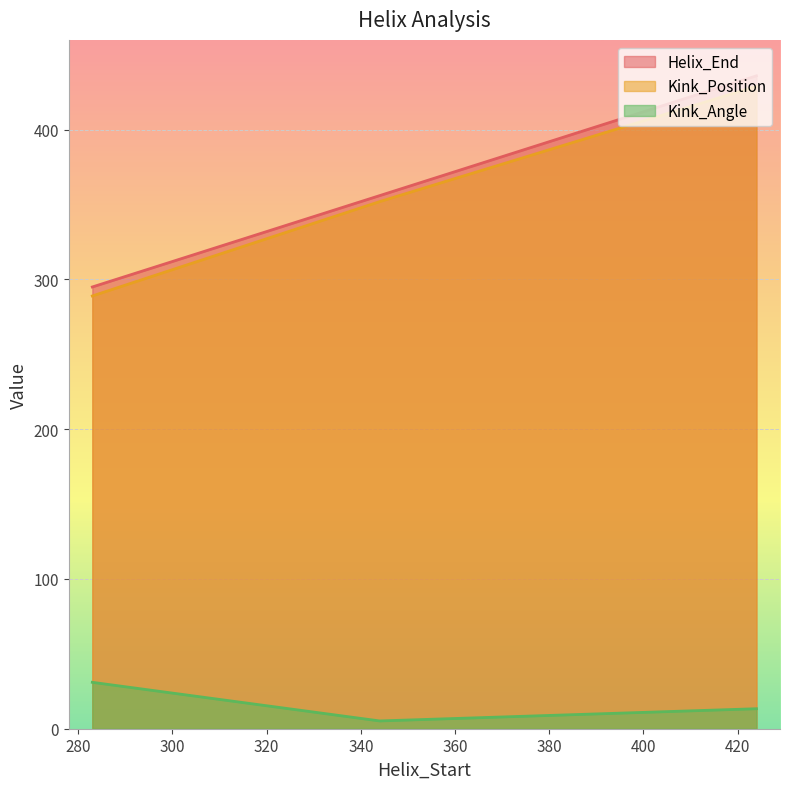

Reading left to right, list all the values displayed in this chart.

Helix_End: 295.0	356.0	436.0
Kink_Position: 289.0	352.0	429.0
Kink_Angle: 31.0	5.2	13.4